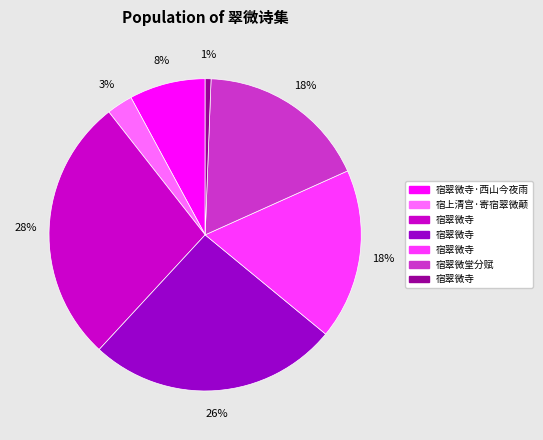

To the nearest percent, what is the average slice percentage?

14%